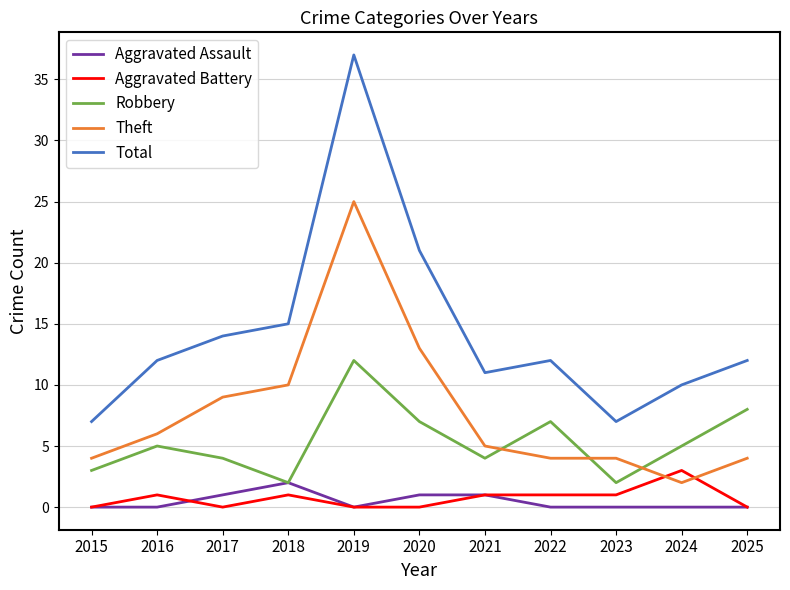

Which series has the largest total across all categories?

Total